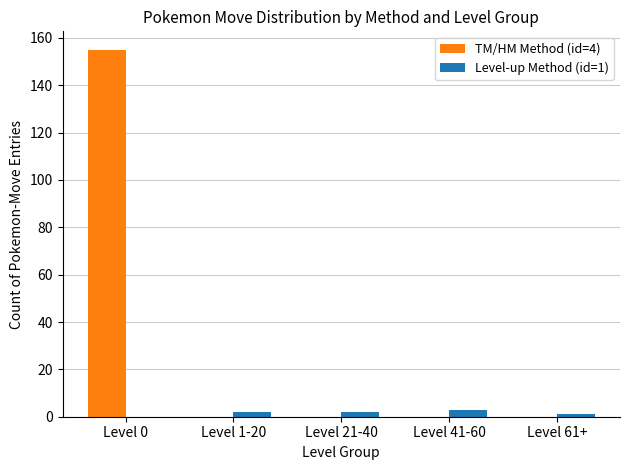

Between Level 0 and Level 1-20, which series saw the biggest shift?

TM/HM Method (id=4)